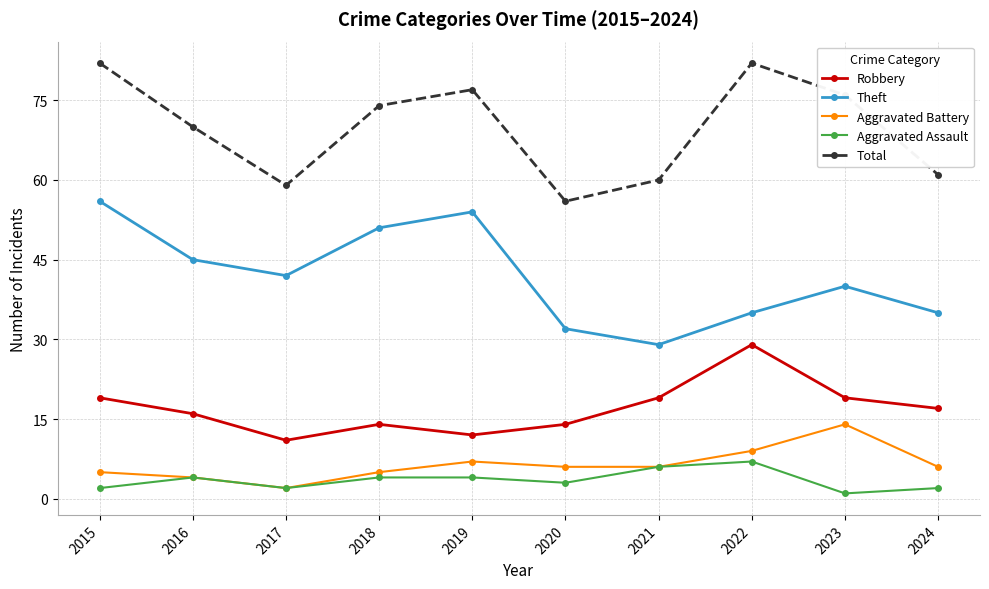

What is the minimum value for Total?

56